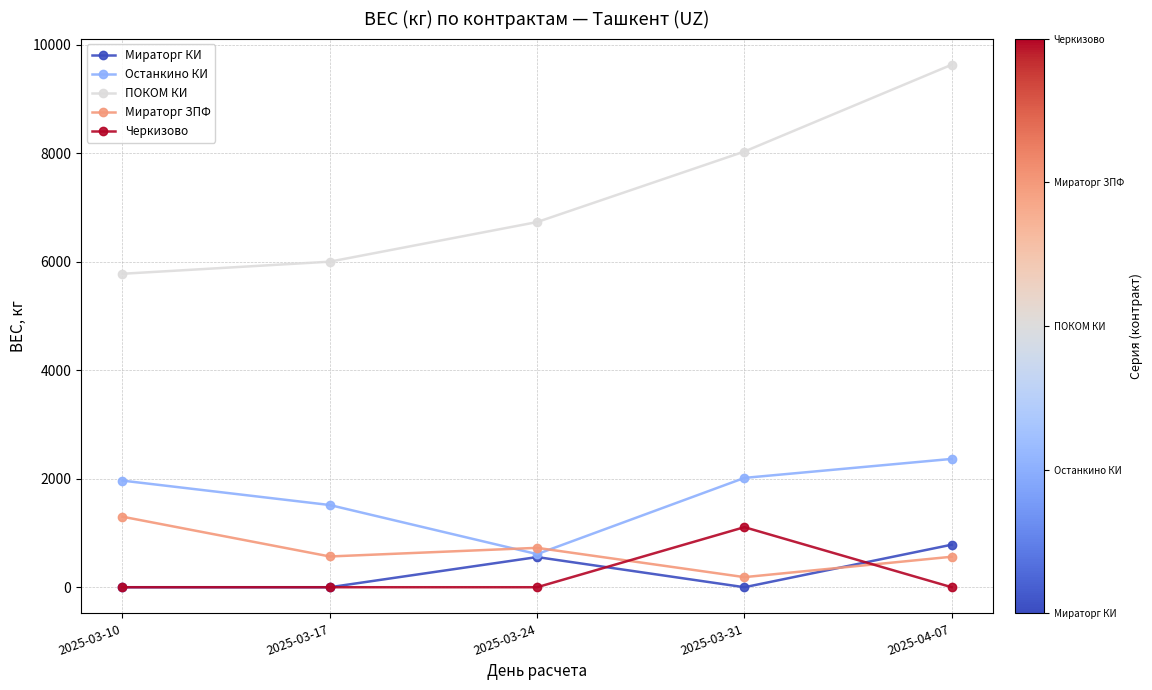

How many distinct data groups are displayed?

5